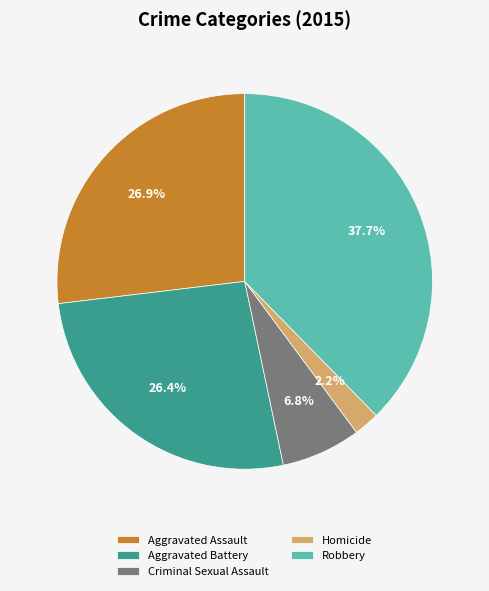

Which slice is the smallest?

Homicide